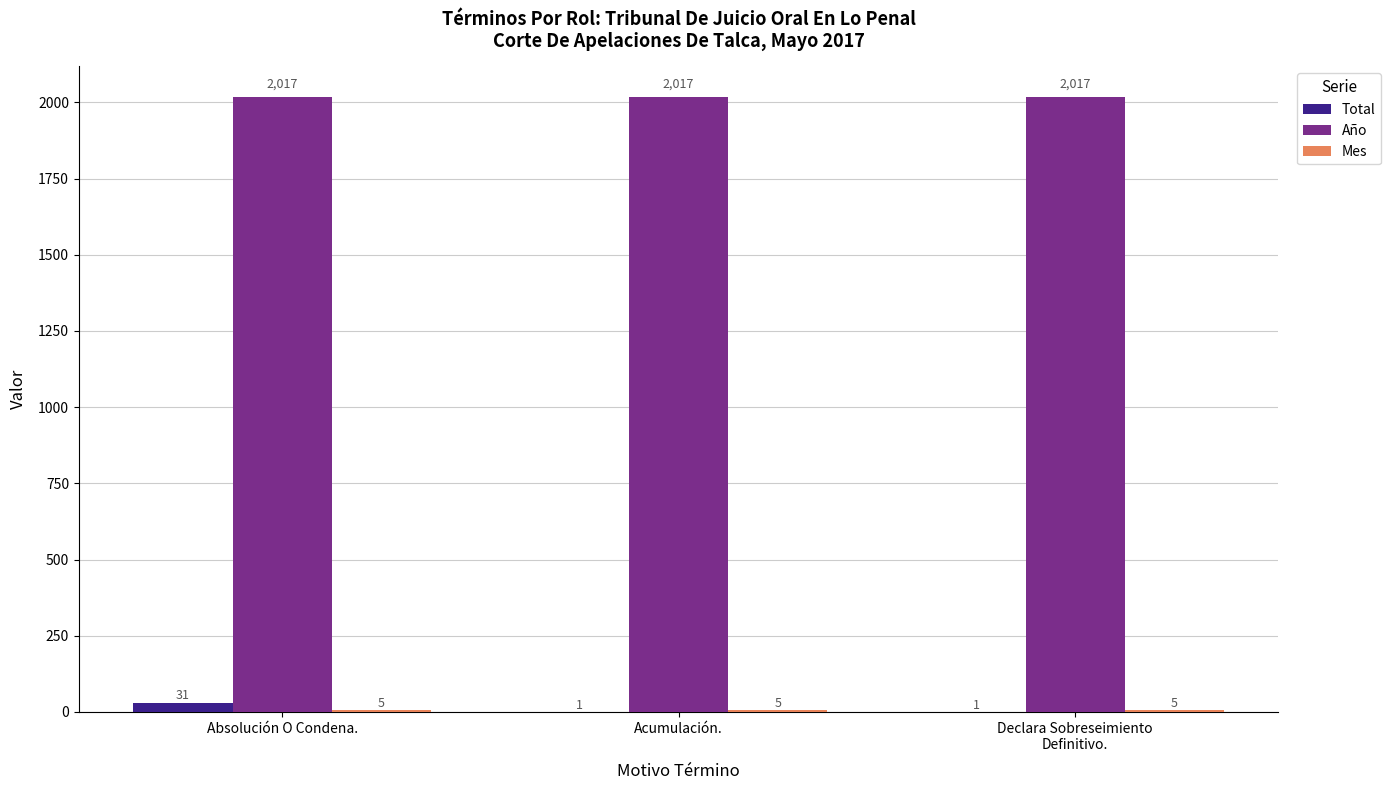

At which category is the sum across all series the highest?

Absolución O Condena.